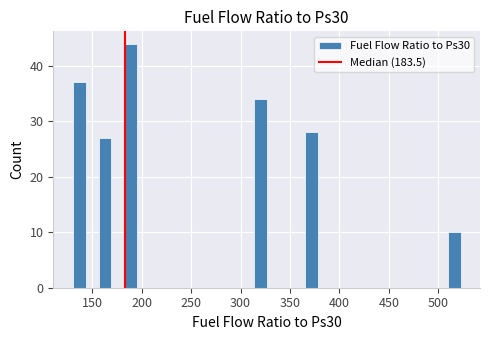

Read against the x-axis, roughly where is the centre of the tallest bar?

190